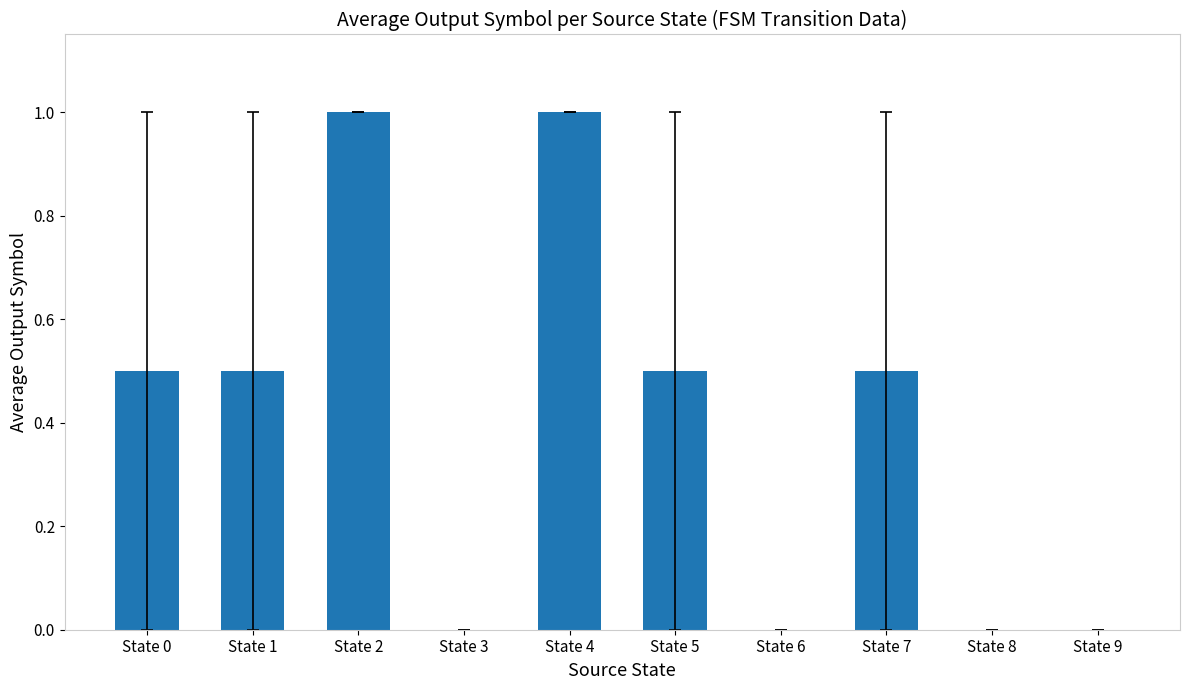

What is the greatest value displayed?

1.0